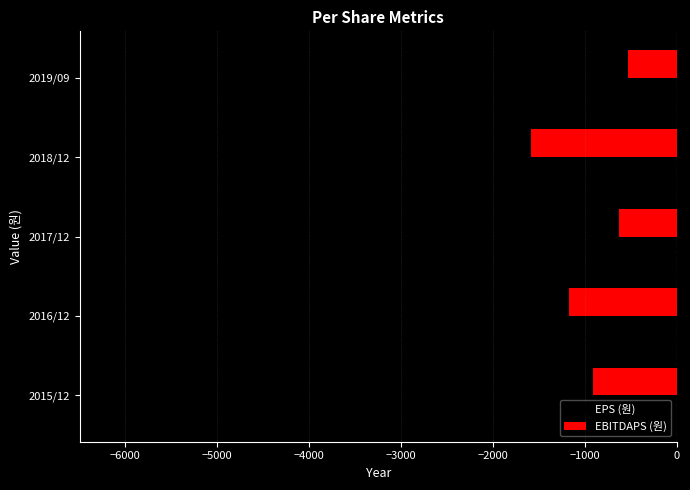

The value of EPS (원) at 2016/12 is -961. True or false?

False